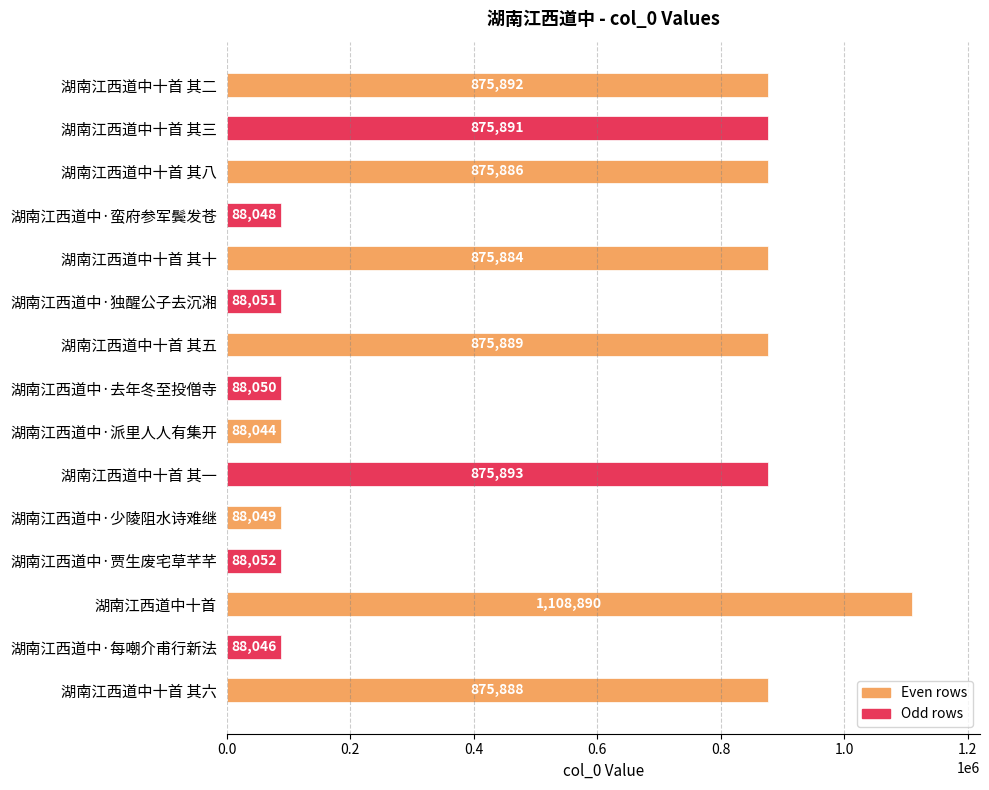

Where is the data nearest to the value 598467?

湖南江西道中十首 其十